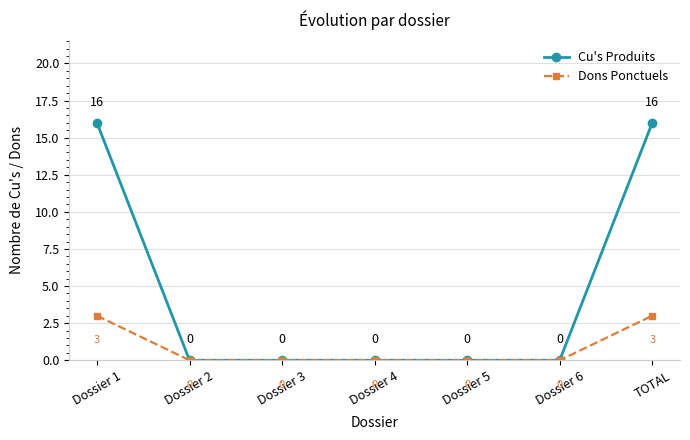

Reading left to right, extract all data points from this chart.

Cu's Produits: Dossier 1=16	Dossier 2=0	Dossier 3=0	Dossier 4=0	Dossier 5=0	Dossier 6=0	TOTAL=16
Dons Ponctuels: Dossier 1=3	Dossier 2=0	Dossier 3=0	Dossier 4=0	Dossier 5=0	Dossier 6=0	TOTAL=3